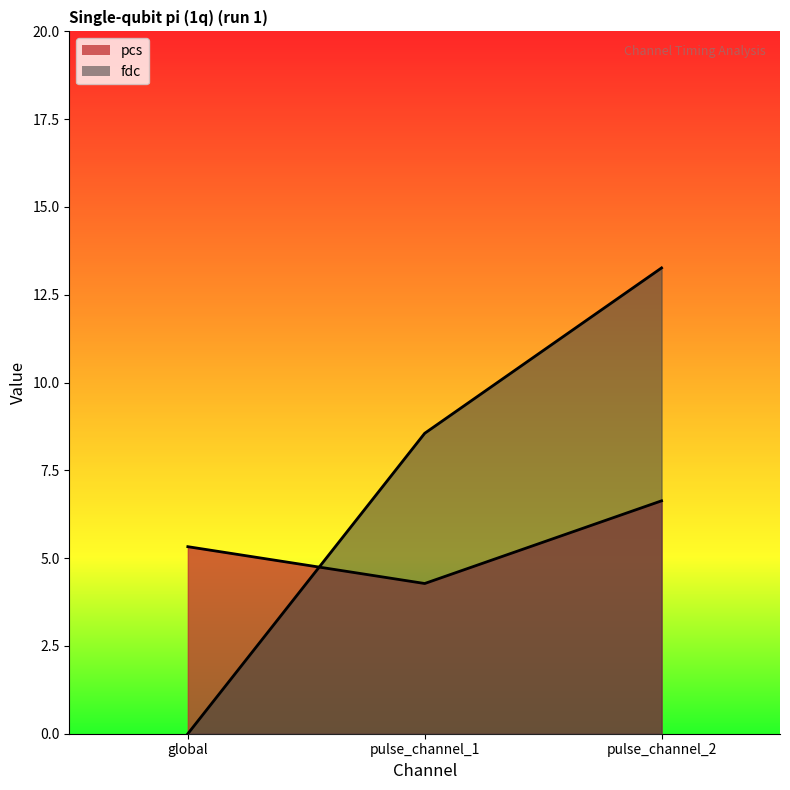

What is the sum of all pcs values?

16.2